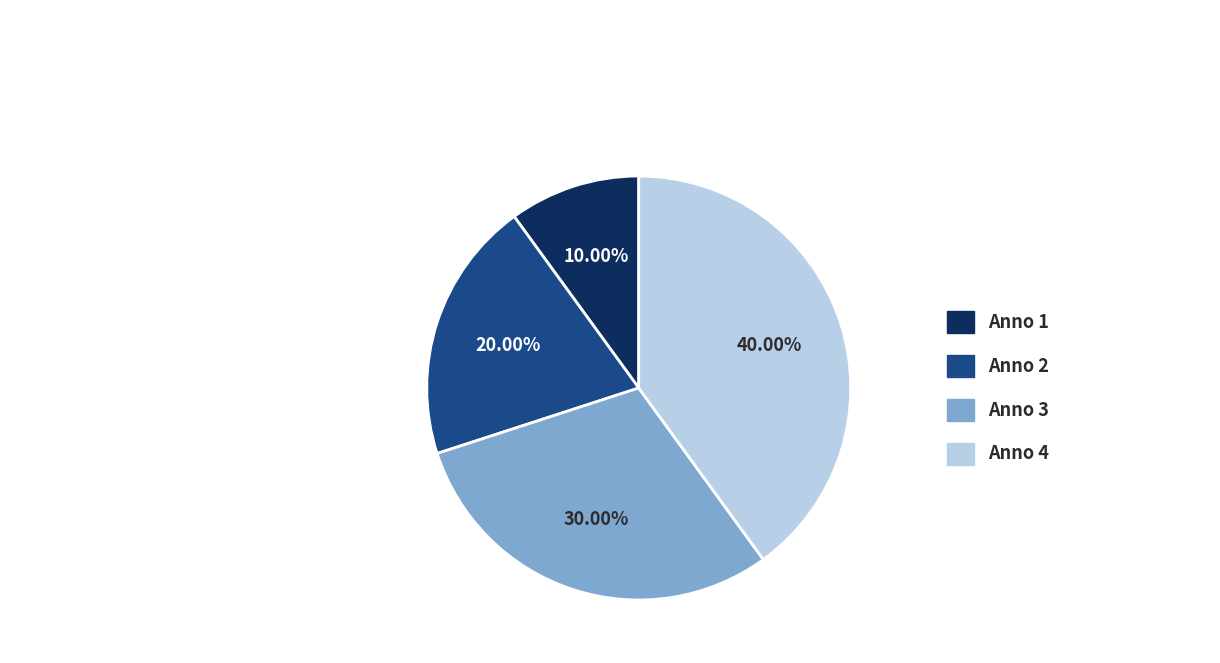

Which category has the biggest portion of the pie?

Anno 4